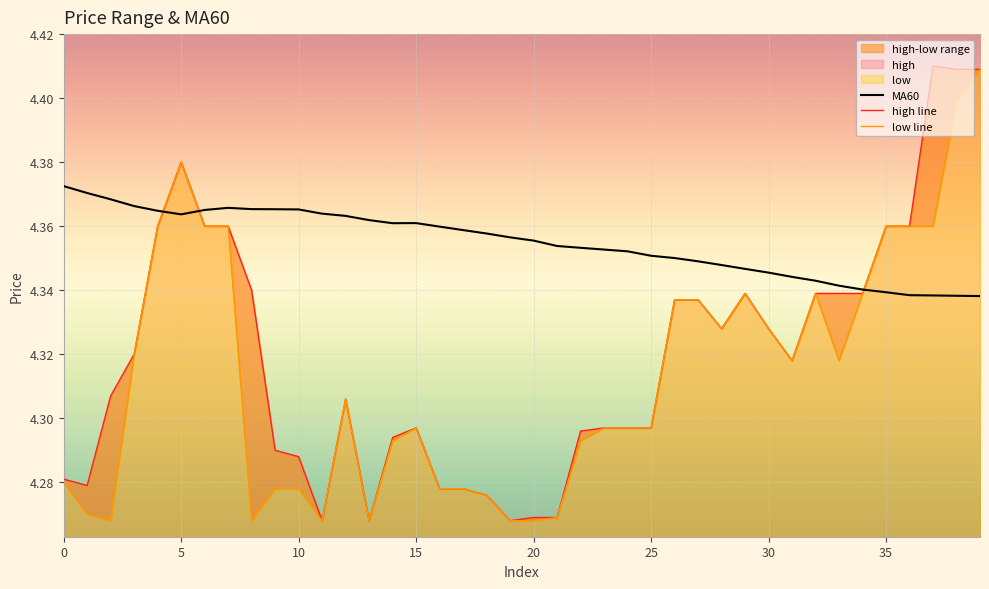

True or false: high has a value of 2.2 at 21.

False